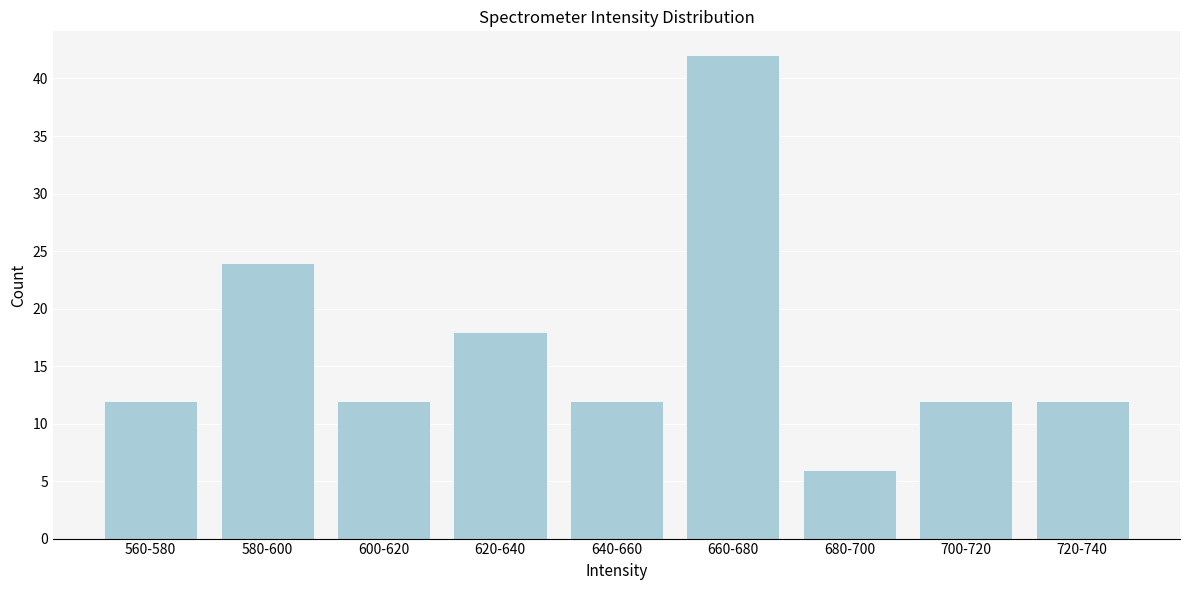

Reading left to right, extract all data points from this chart.

560-580=12	580-600=24	600-620=12	620-640=18	640-660=12	660-680=42	680-700=6	700-720=12	720-740=12